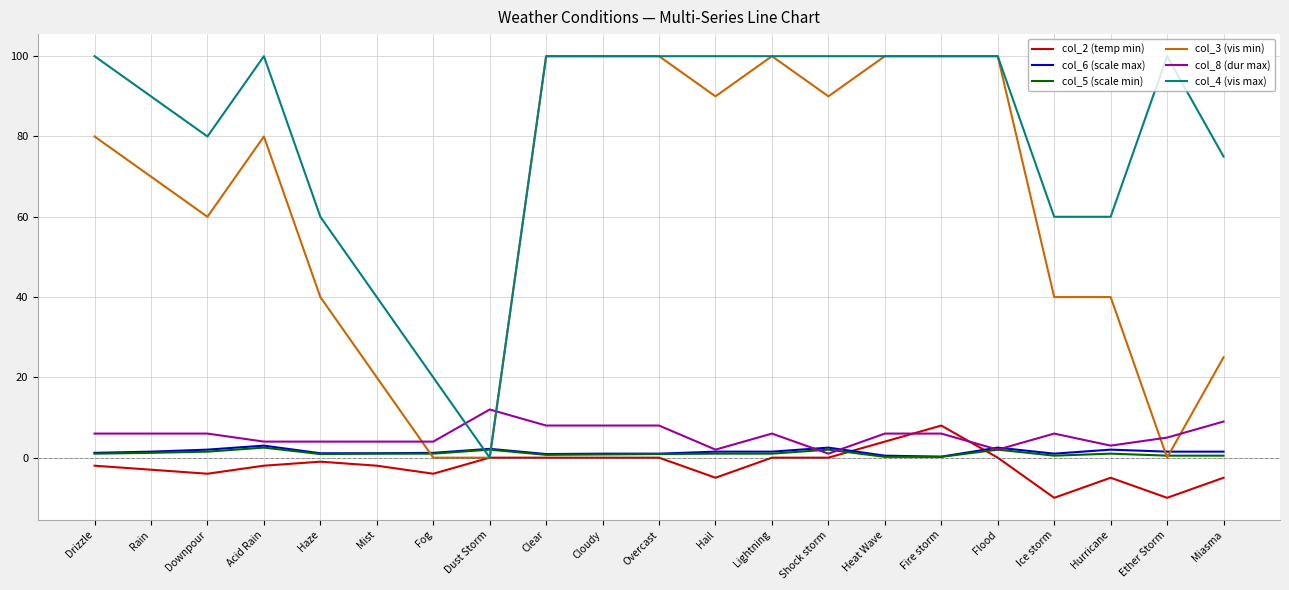

True or false: col_3 (vis min) has a value of 111.4 at Rain.

False